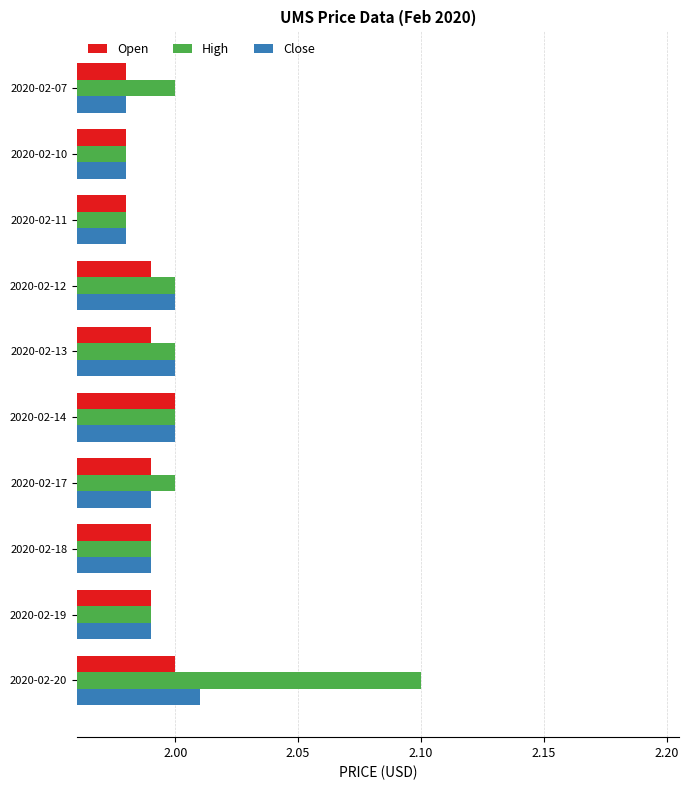

Is the value of Close at 2020-02-11 greater than the value of Open at 2020-02-12?

No